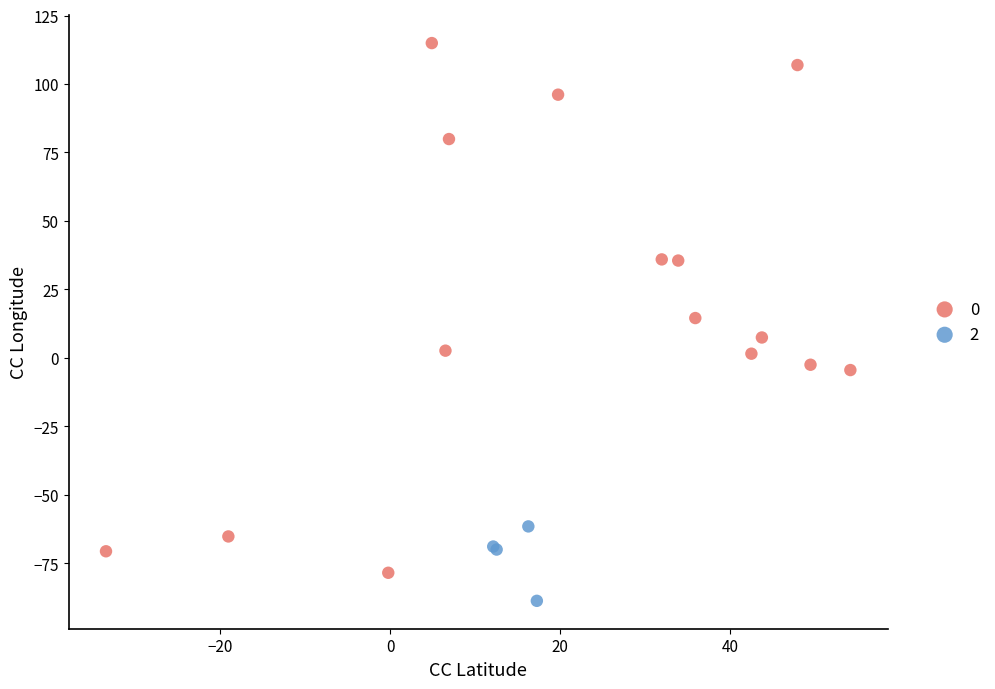

What are all the series names shown in the legend?

0, 2